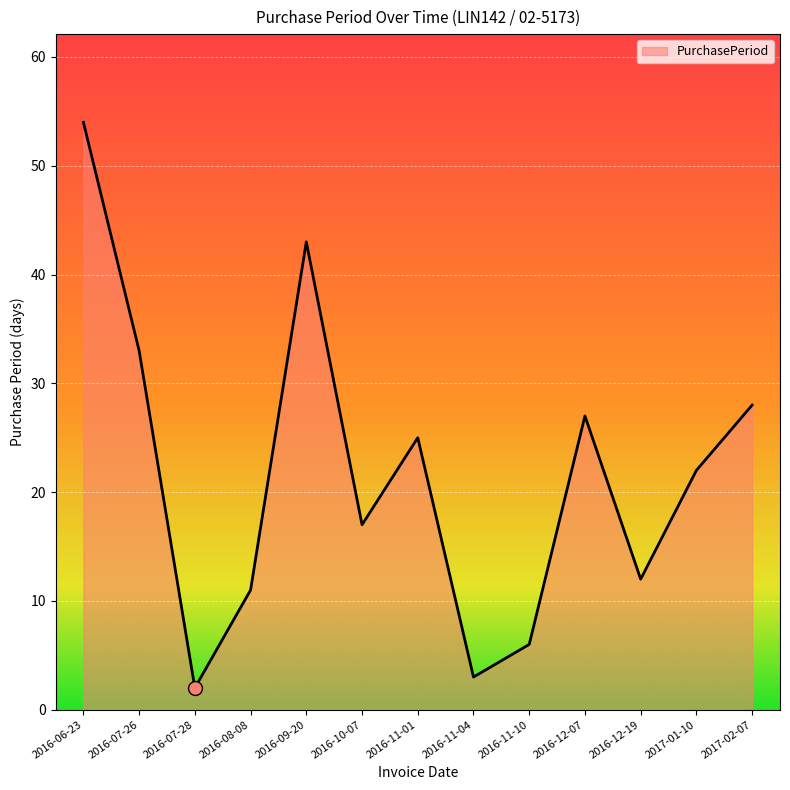

Reading left to right, list all the values displayed in this chart.

2016-06-23=54	2016-07-26=33	2016-07-28=2	2016-08-08=11	2016-09-20=43	2016-10-07=17	2016-11-01=25	2016-11-04=3	2016-11-10=6	2016-12-07=27	2016-12-19=12	2017-01-10=22	2017-02-07=28